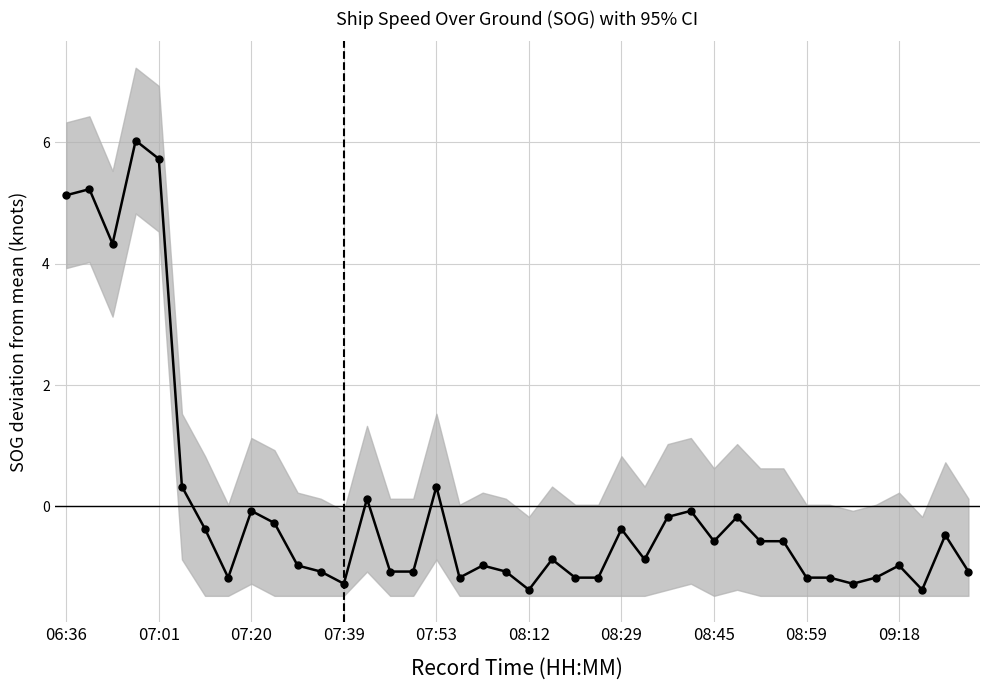

Reading left to right, what are all the values shown in this chart?

5.1	5.2	4.3	6.0	5.7	0.3	-0.4	-1.2	-0.1	-0.3	-1.0	-1.1	-1.3	0.1	-1.1	-1.1	0.3	-1.2	-1.0	-1.1	-1.4	-0.9	-1.2	-1.2	-0.4	-0.9	-0.2	-0.1	-0.6	-0.2	-0.6	-0.6	-1.2	-1.2	-1.3	-1.2	-1.0	-1.4	-0.5	-1.1